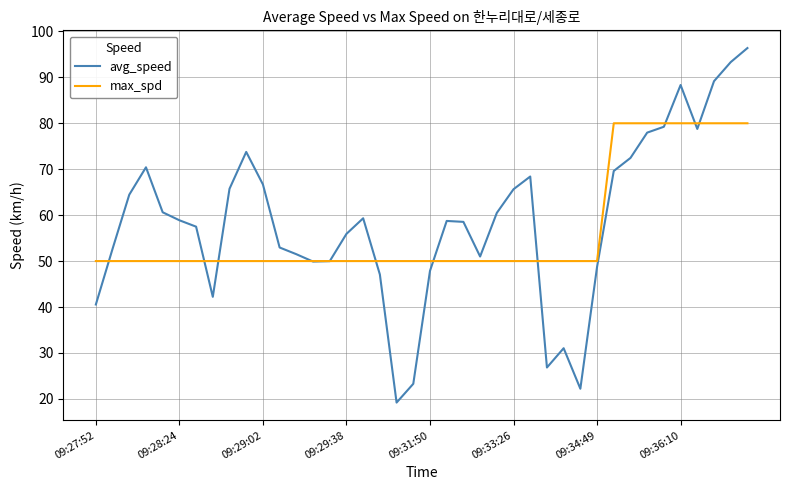

What are all the series names shown in the legend?

avg_speed, max_spd